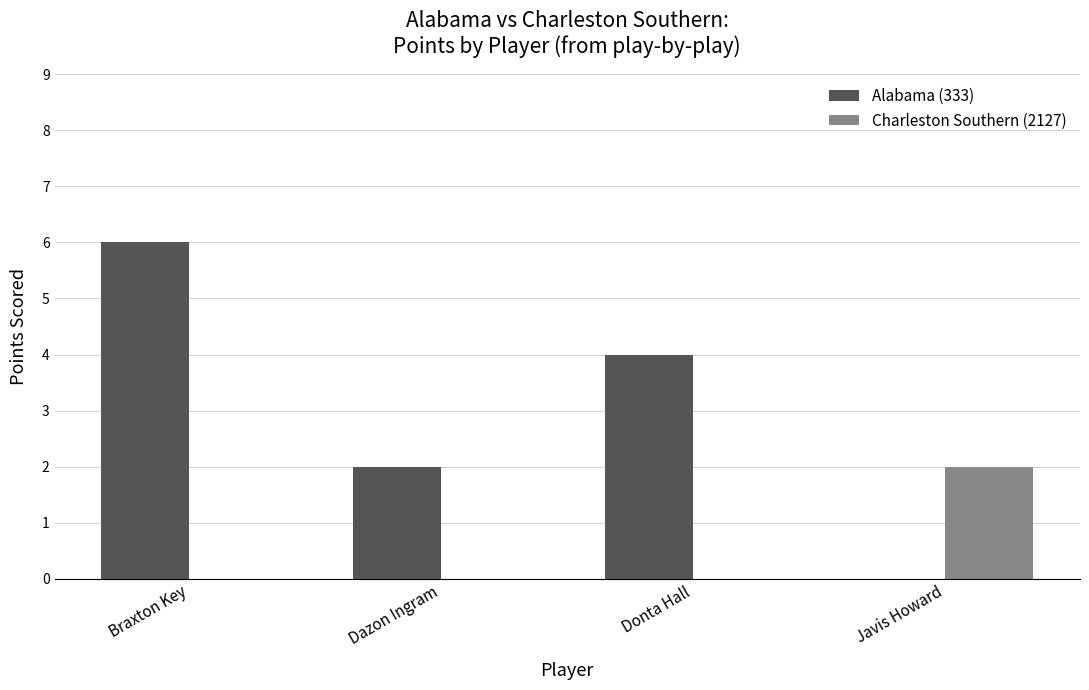

True or false: Charleston Southern (2127) has a value of 0 at Dazon Ingram.

True